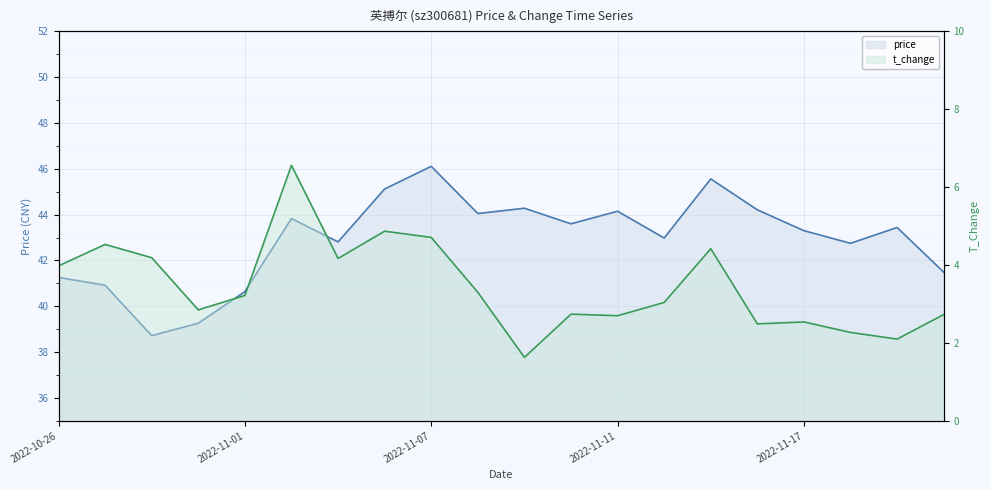

Which series has the widest spread of values?

price